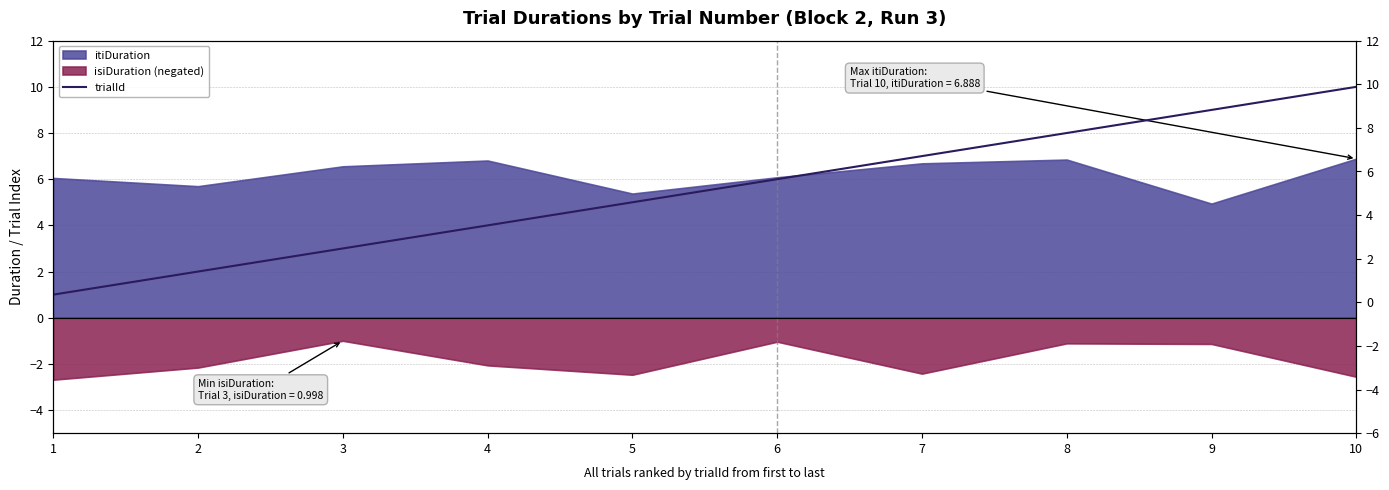

What is the value of the 7th point from the left?

7